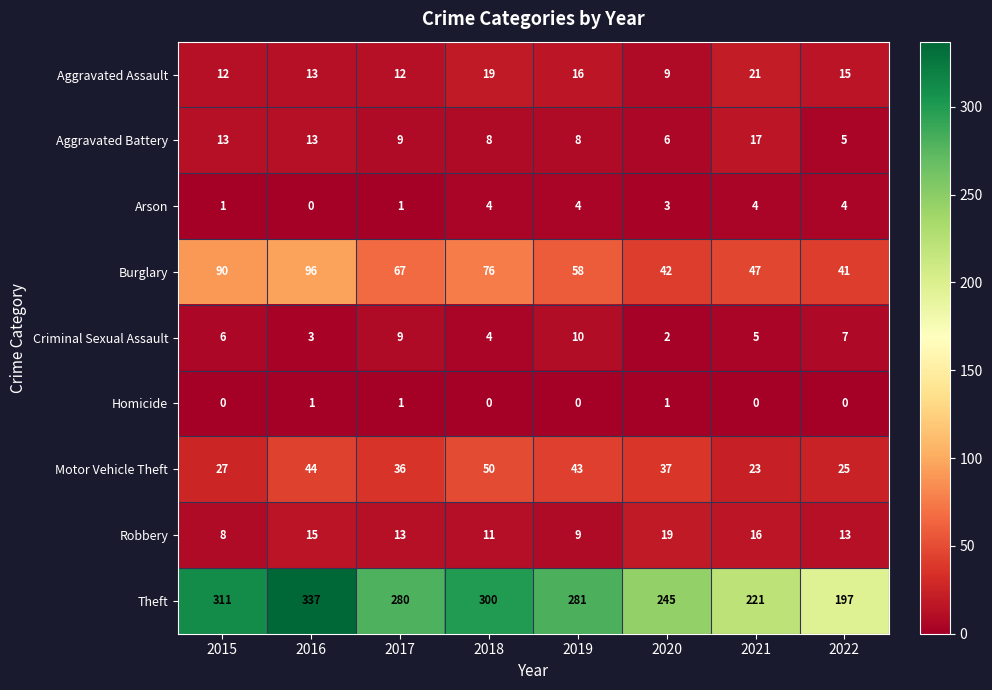

Between 2017 and 2018, which series saw the biggest shift?

Theft